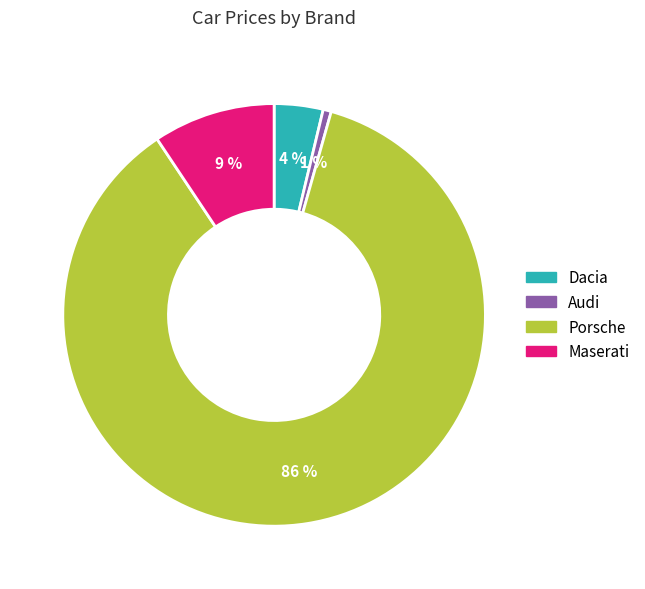

What is the largest slice in the pie chart?

Porsche